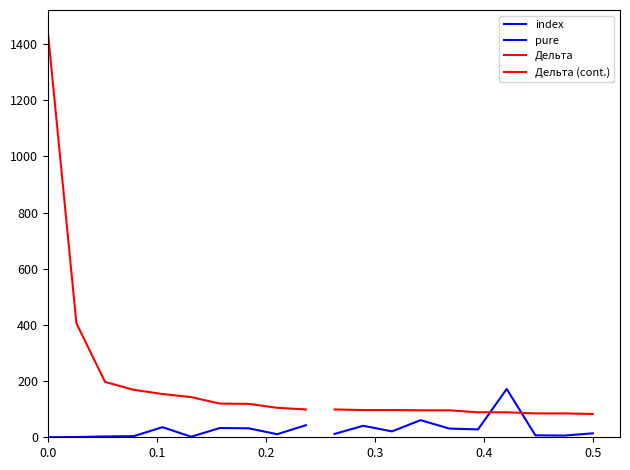

Which series has the largest total across all categories?

Дельта